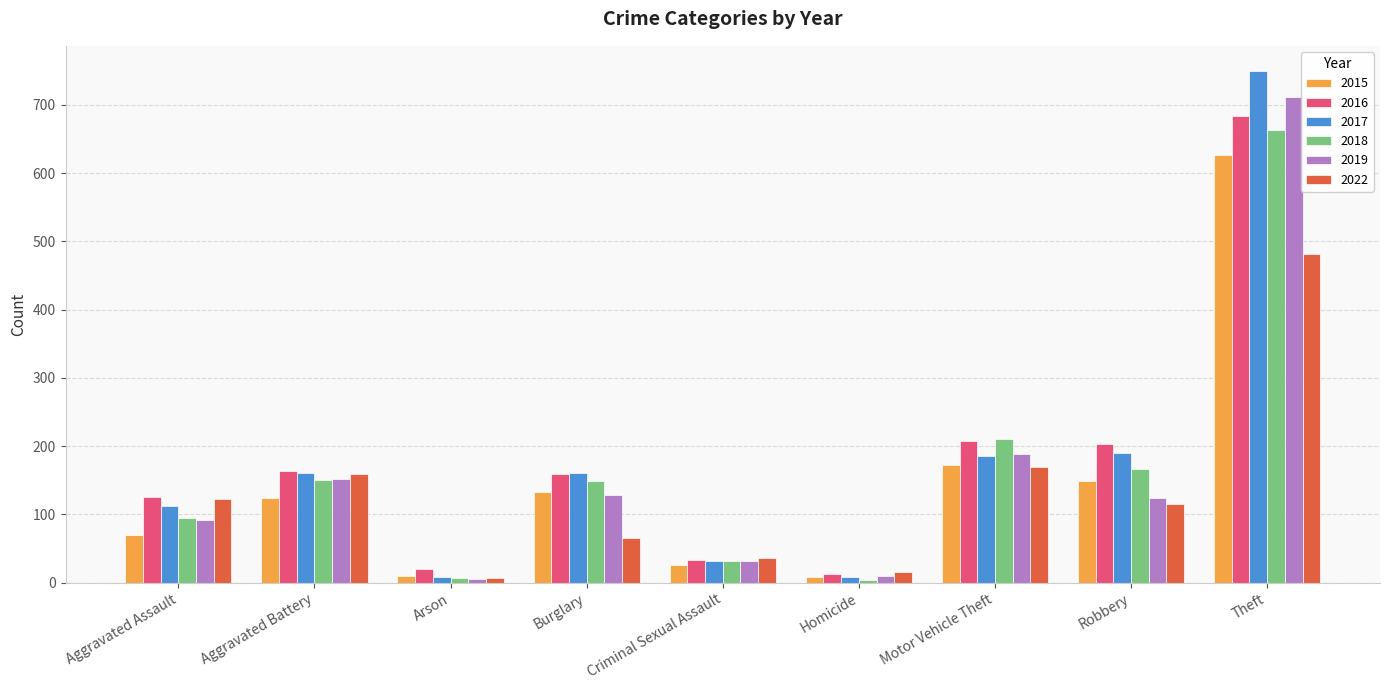

At how many categories does at least one series exceed 681?

1